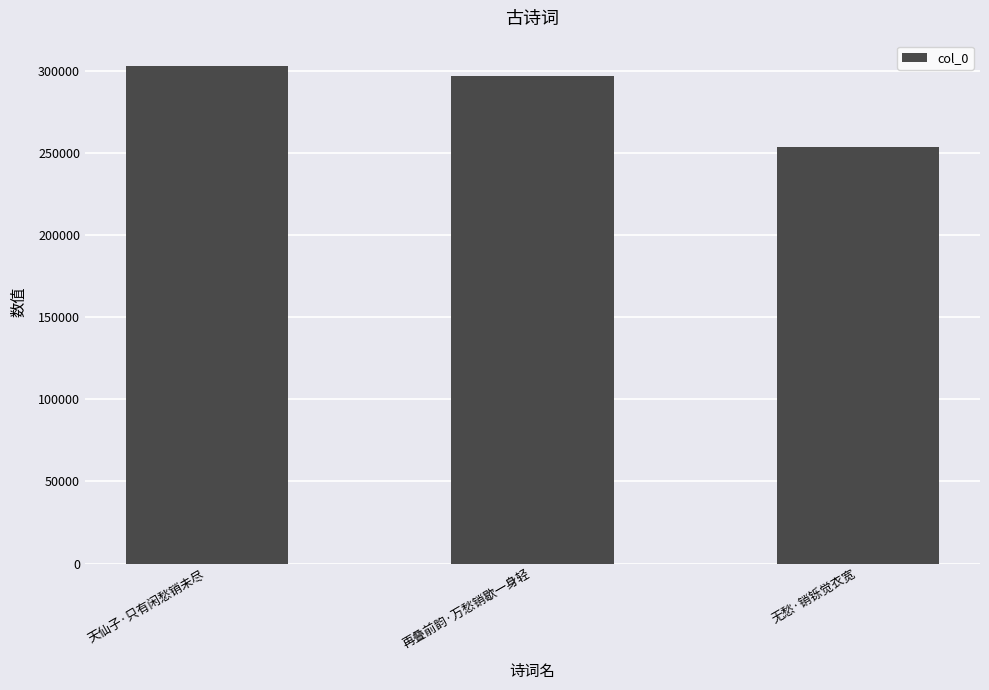

What value does the data have at 天仙子·只有闲愁销未尽?

303229